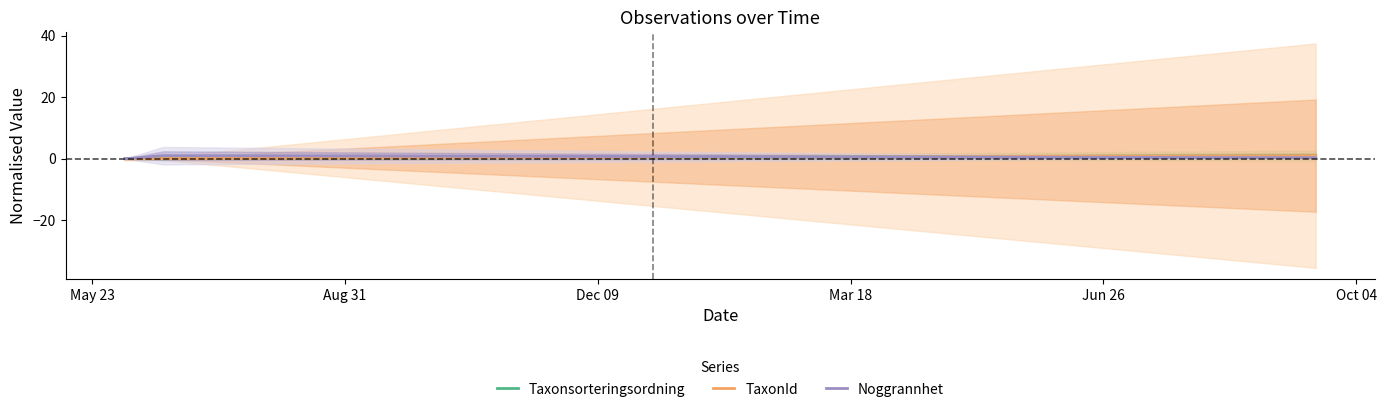

What is the greatest value displayed?

1.0